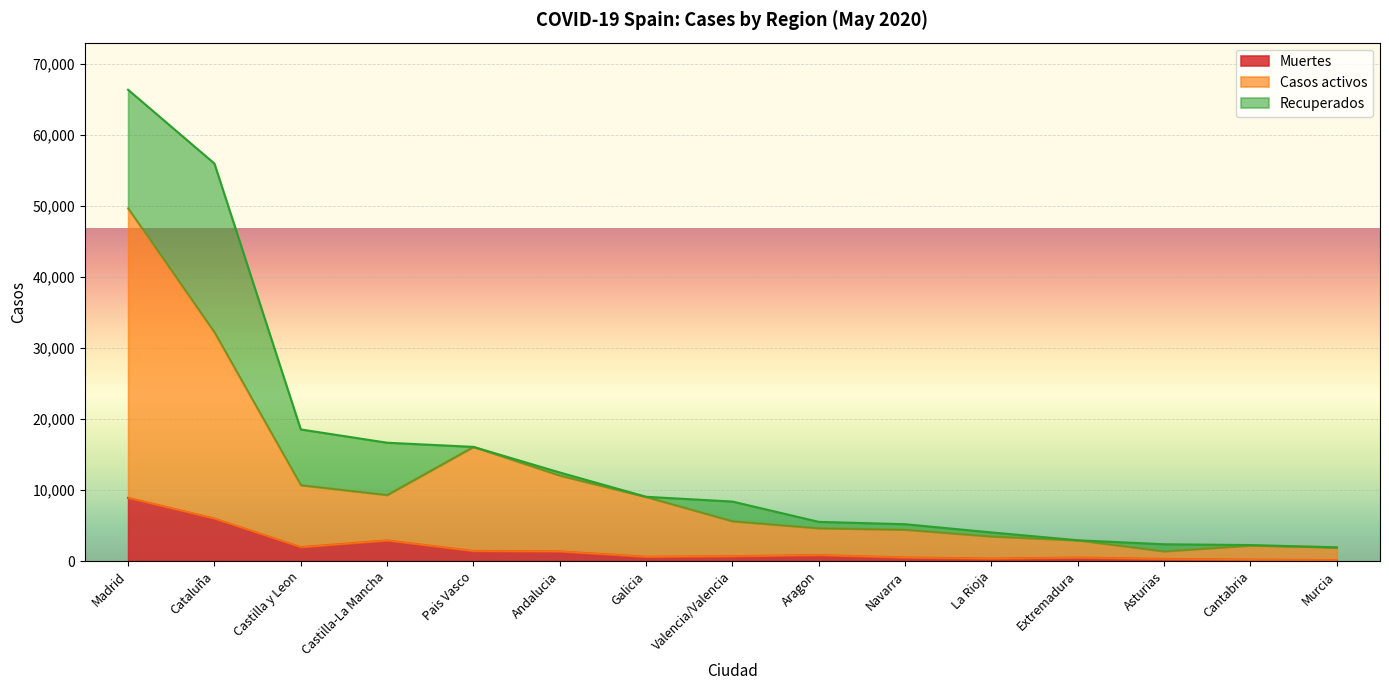

Where is Muertes nearest to the value 4516?

Cataluña